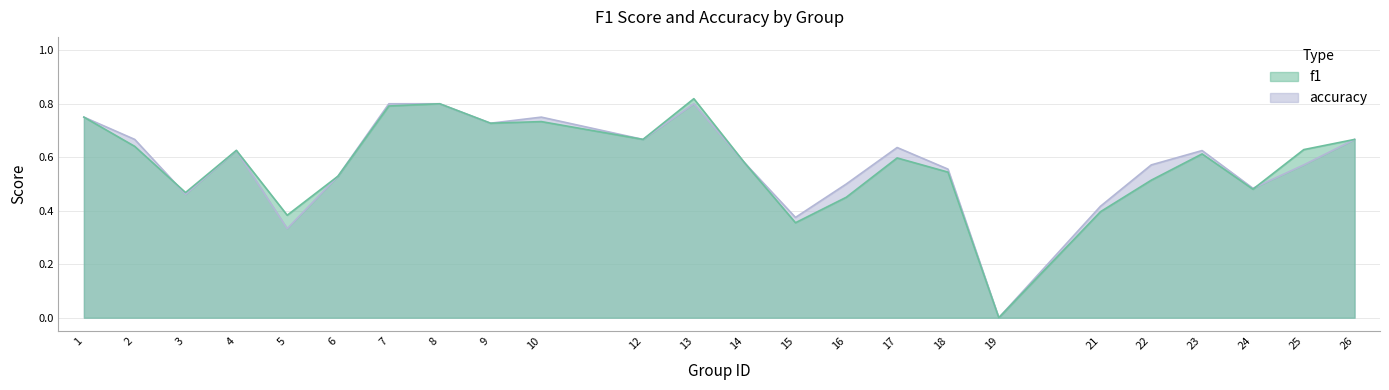

Which series has the widest spread of values?

f1